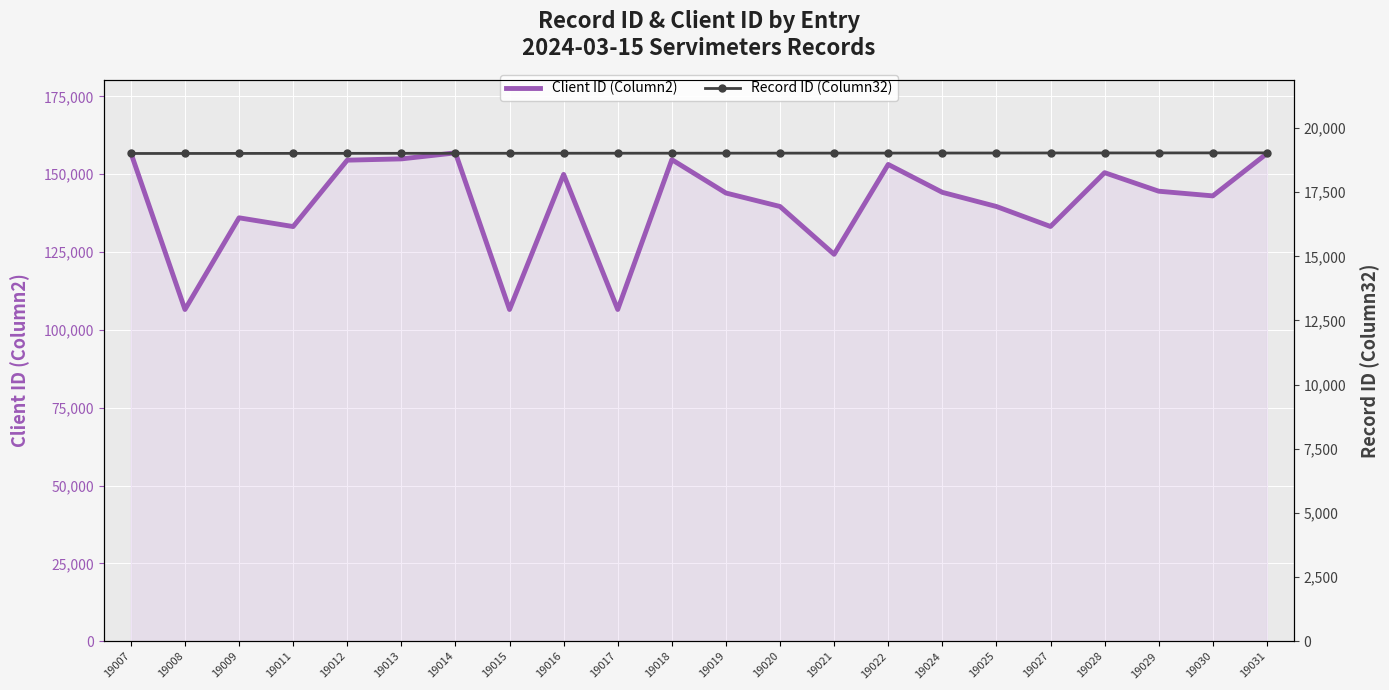

Reading left to right, extract all data points from this chart.

Client ID (Column2): 19007=156838	19008=106538	19009=135984	19011=133170	19012=154495	19013=154905	19014=156834	19015=106538	19016=149926	19017=106538	19018=154662	19019=143945	19020=139617	19021=124261	19022=153119	19024=144165	19025=139616	19027=133200	19028=150479	19029=144525	19030=143024	19031=156617
Record ID (Column32): 19007=19007	19008=19008	19009=19009	19011=19011	19012=19012	19013=19013	19014=19014	19015=19015	19016=19016	19017=19017	19018=19018	19019=19019	19020=19020	19021=19021	19022=19022	19024=19024	19025=19025	19027=19027	19028=19028	19029=19029	19030=19030	19031=19031